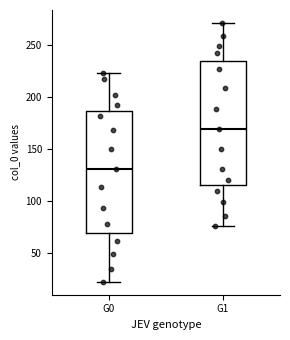

Which box has the highest median line?

G1